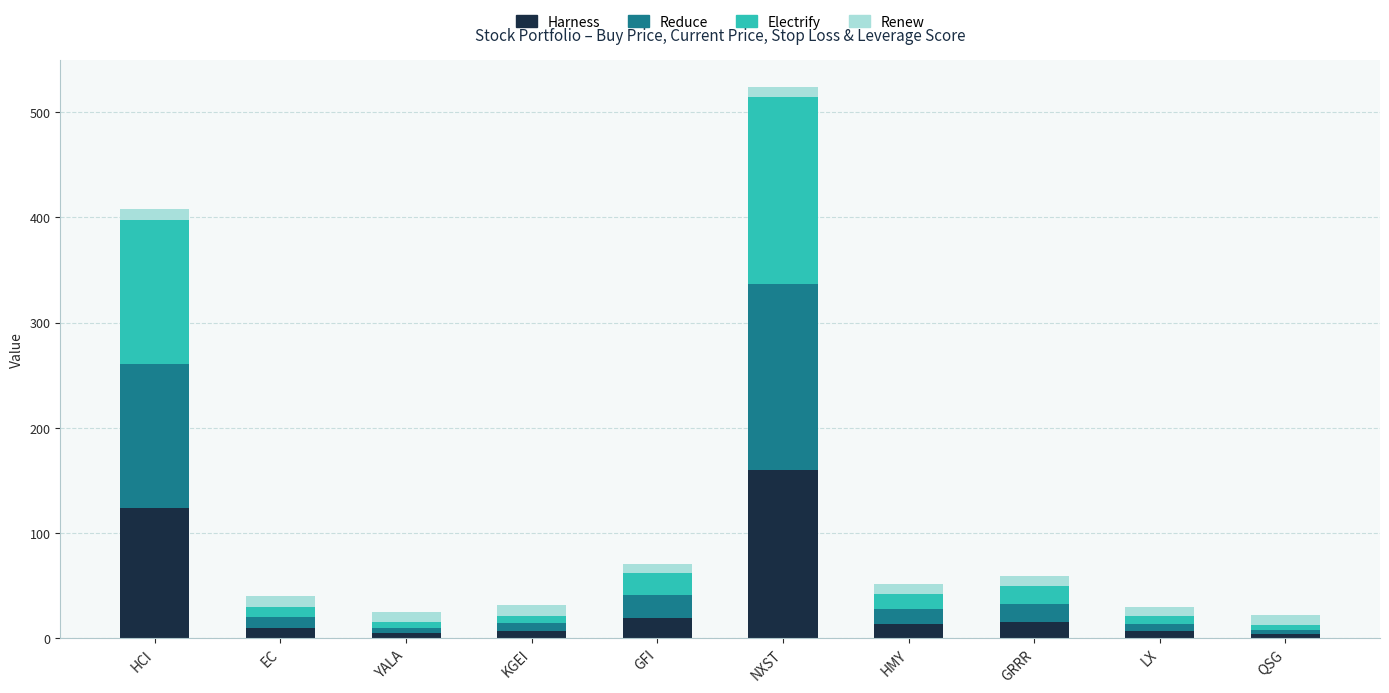

What is the difference between the maximum and minimum values in the Harness series?

155.8